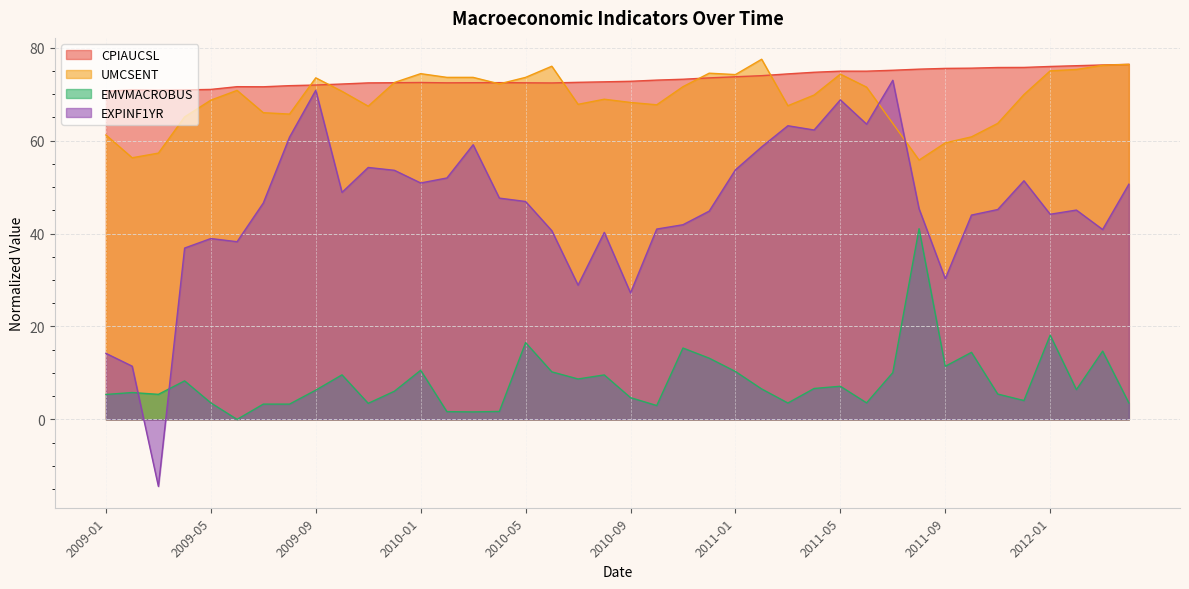

In EXPINF1YR, how many points are higher than both neighbors (excluding endpoints)?

10